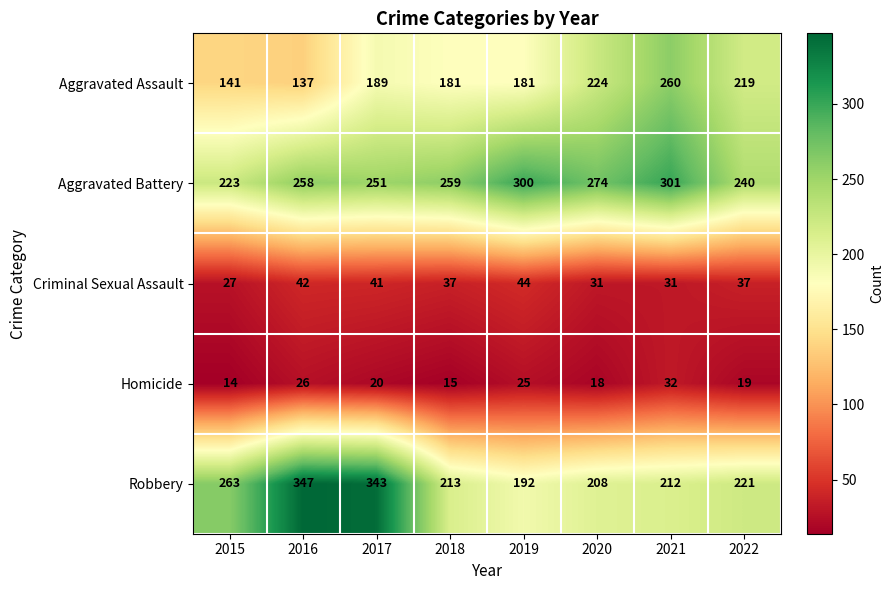

What is the minimum value shown in the chart?

14